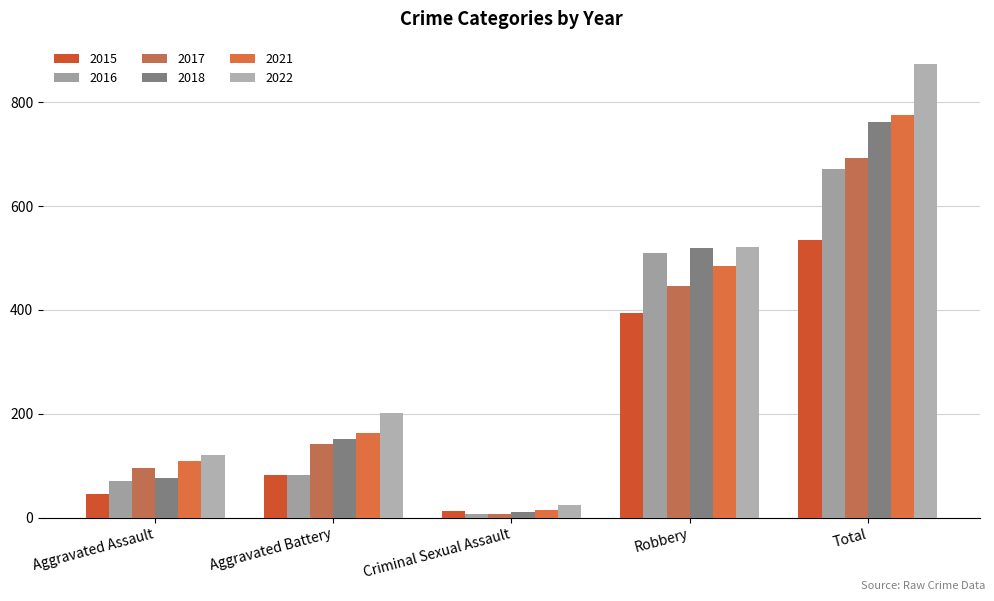

What position from the left is Aggravated Assault?

1